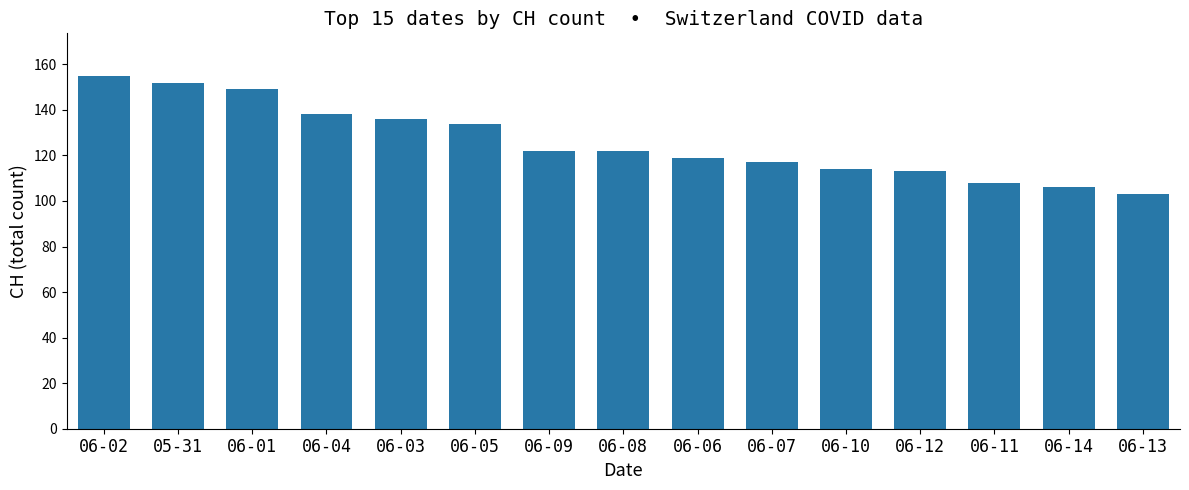

What is the sum of the values at 06-11 and 06-12?

221